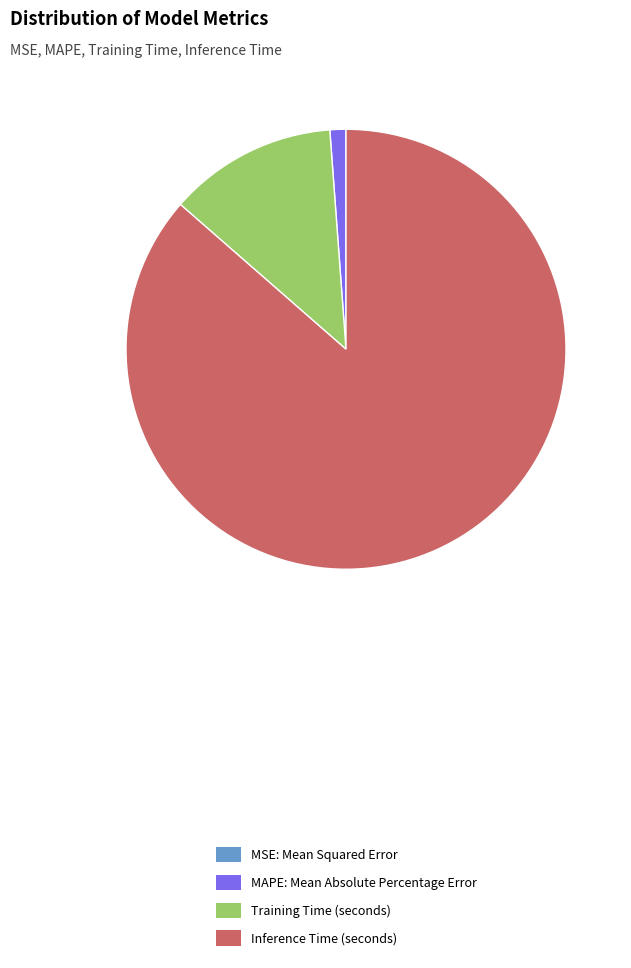

Between MAPE: Mean Absolute Percentage Error and Inference Time (seconds), which is larger?

Inference Time (seconds)